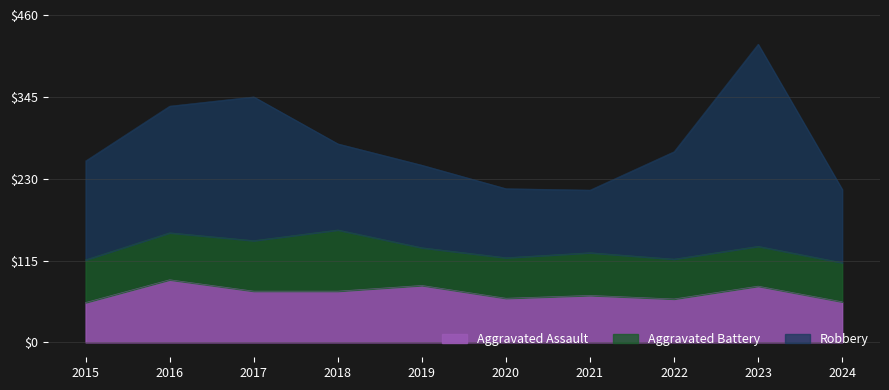

Is it true that Robbery equals 103 at 2024?

True